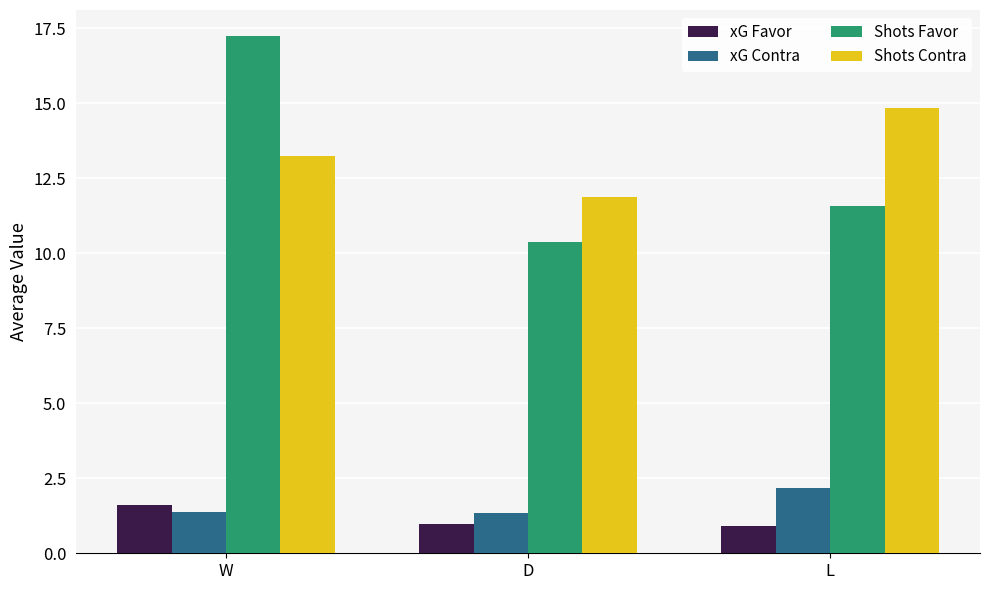

What is the label of the 3rd bar from the right?

W